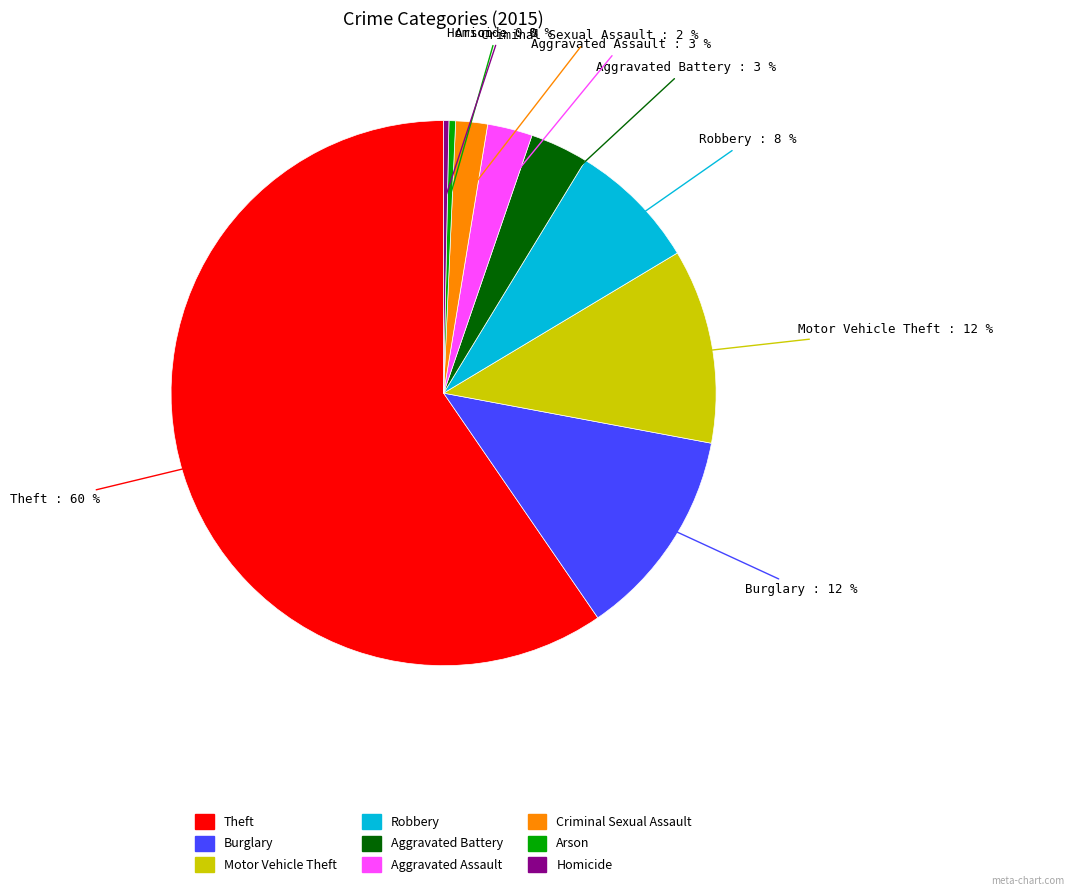

Which has a higher value, Aggravated Assault or Homicide?

Aggravated Assault